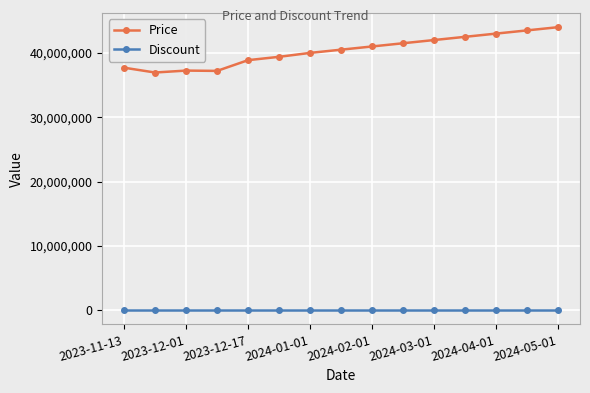

At how many categories does at least one series exceed 38435843?

11